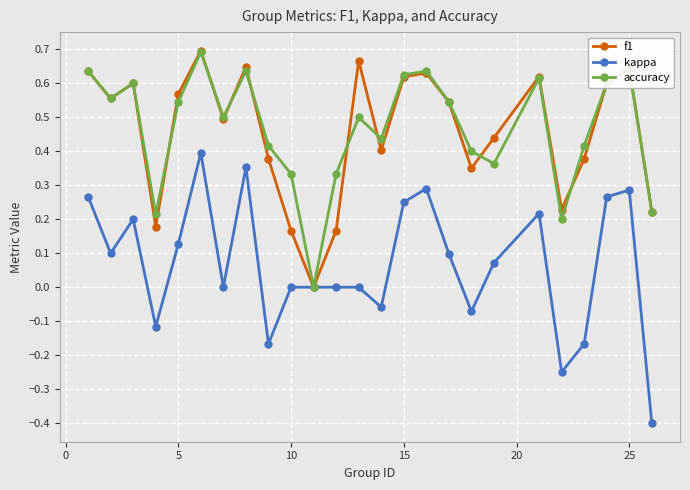

Which series has the widest spread of values?

kappa